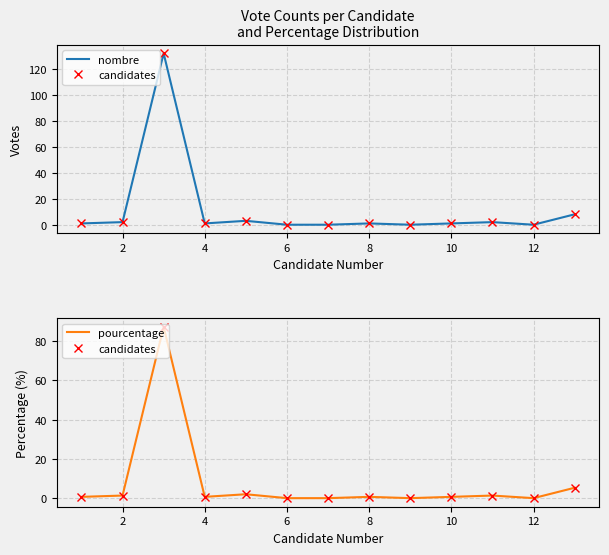

True or false: pourcentage and nombre intersect in this chart.

False